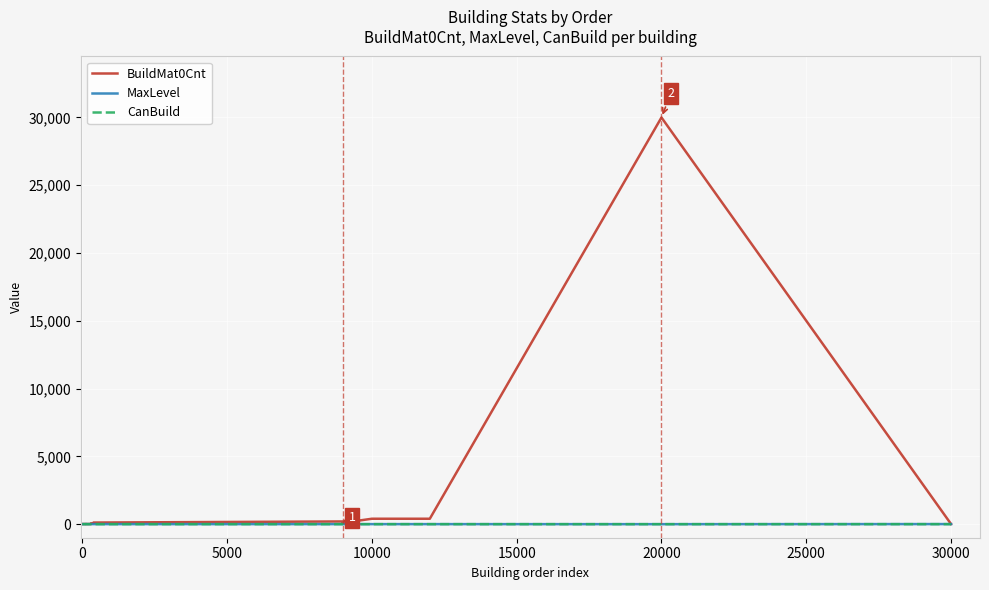

What is the difference between the maximum and minimum values in the CanBuild series?

1